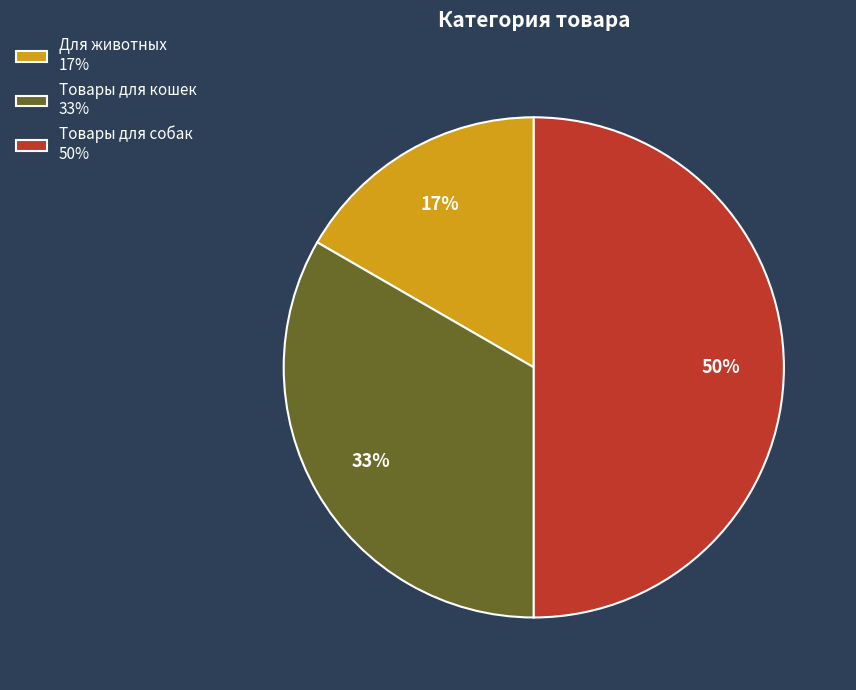

How many slices are in this pie chart?

3